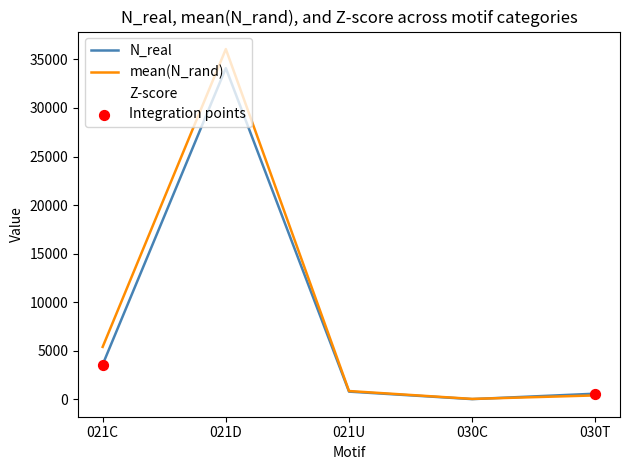

How many lines are shown in the chart?

3